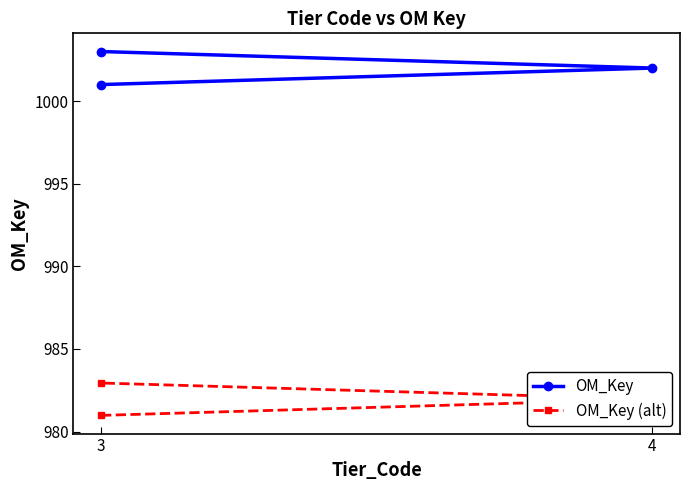

Rank the series by their maximum value, from lowest to highest.

OM_Key (alt), OM_Key